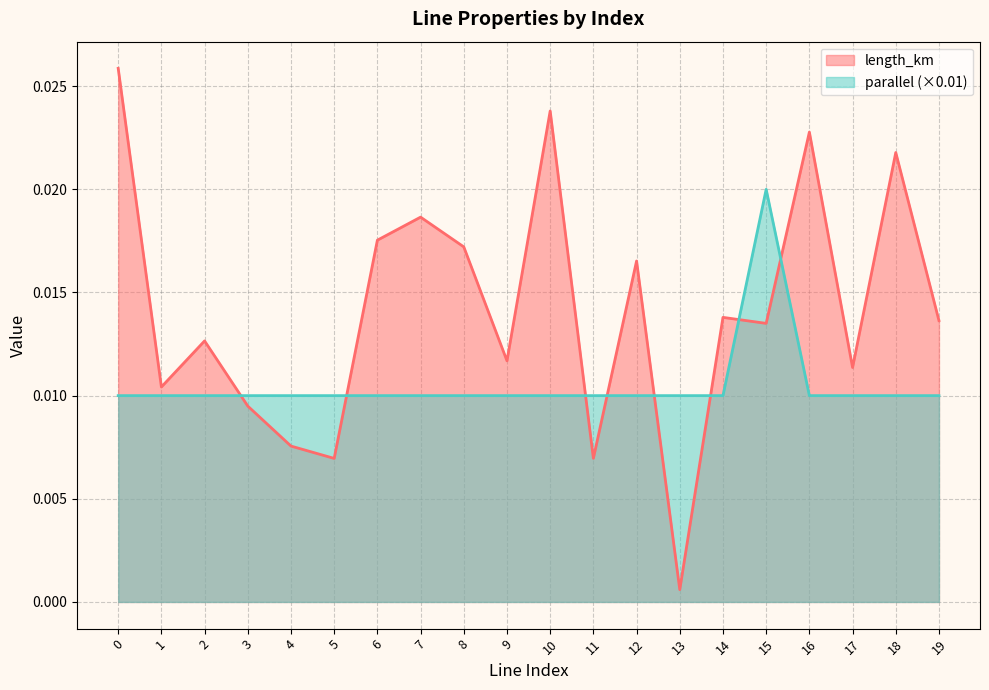

Where is the first local minimum for length_km?

1